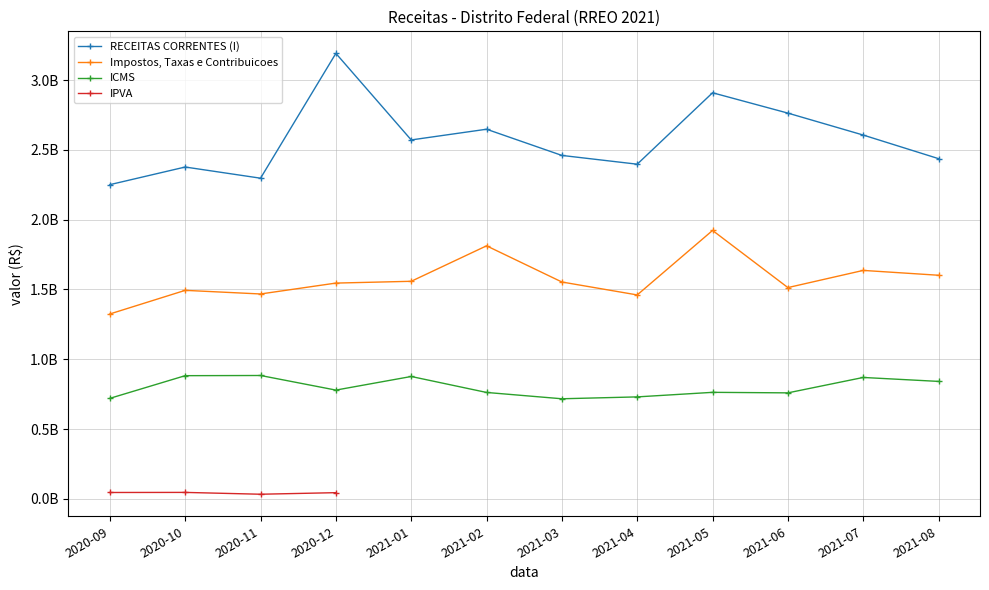

What is the value of the ICMS point at the 6th from the left?

762337272.6